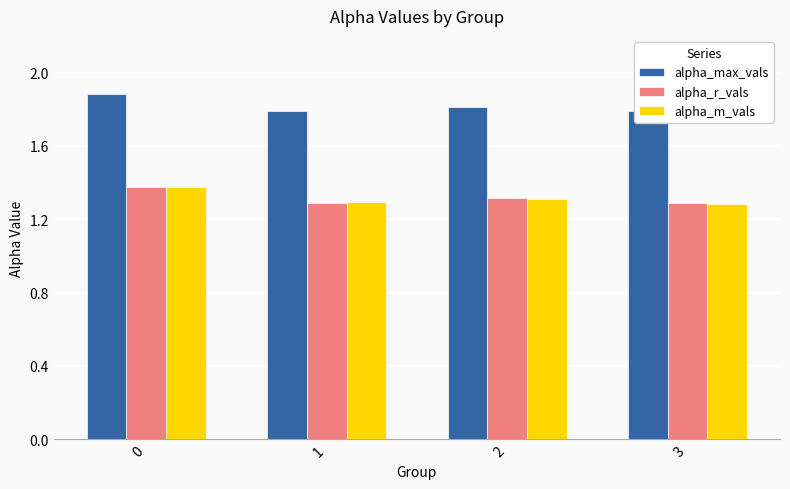

At how many categories does at least one series exceed 1?

4